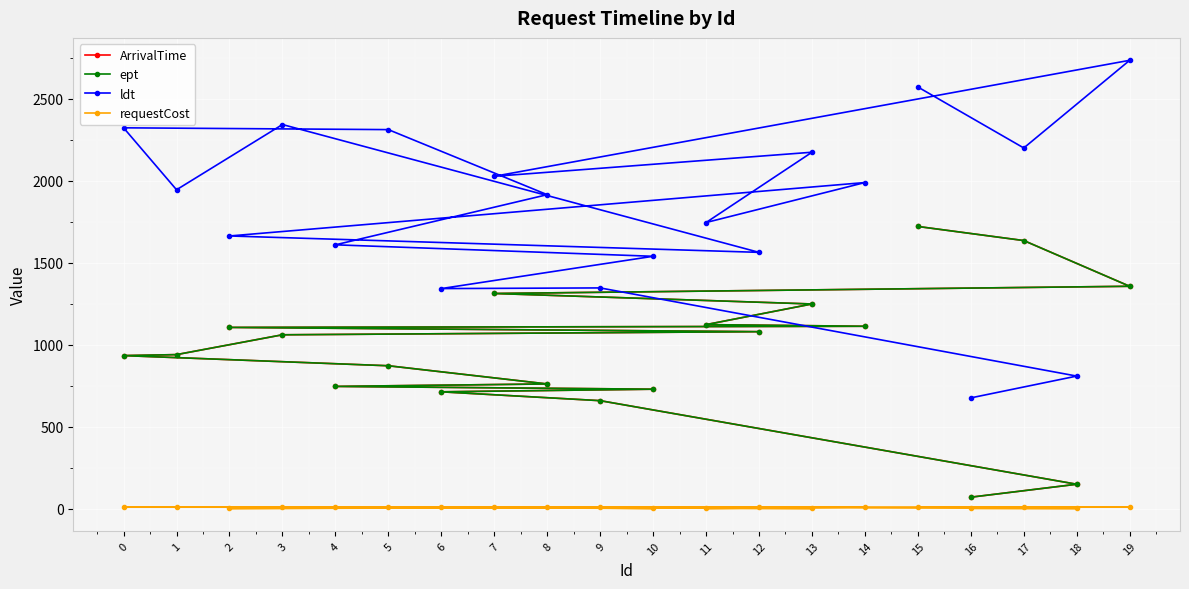

What is the total value across all series at 0?

4202